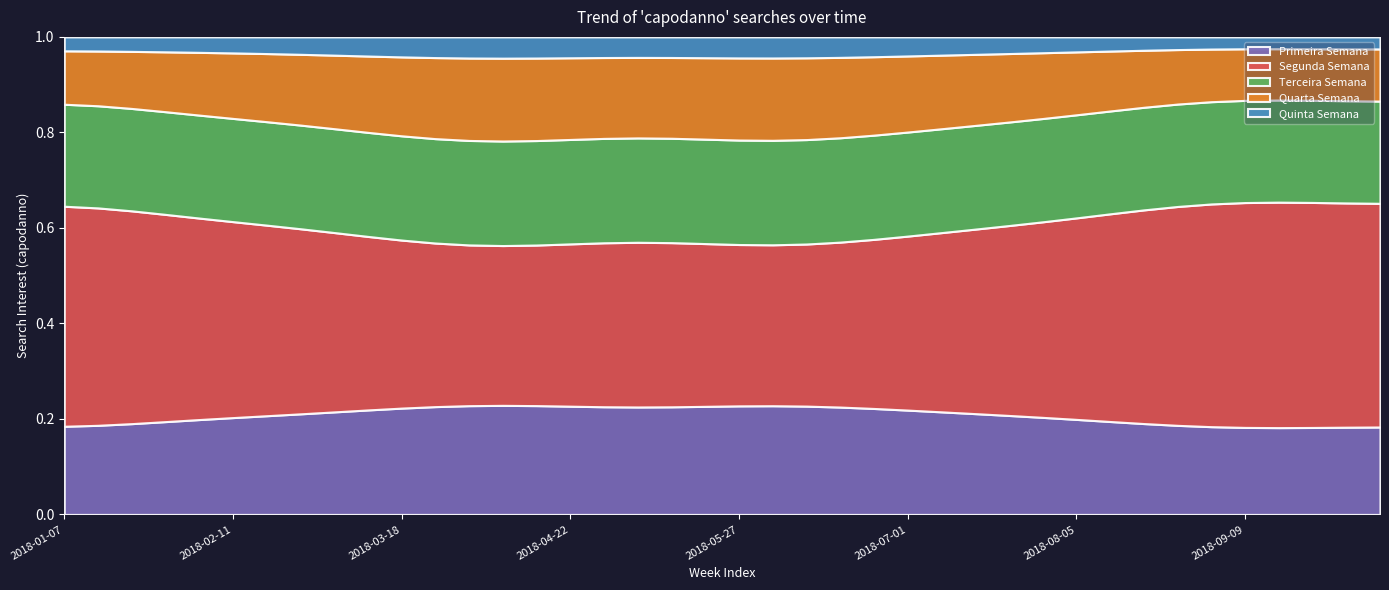

What are all the series names shown in the legend?

Primeira Semana, Segunda Semana, Terceira Semana, Quarta Semana, Quinta Semana